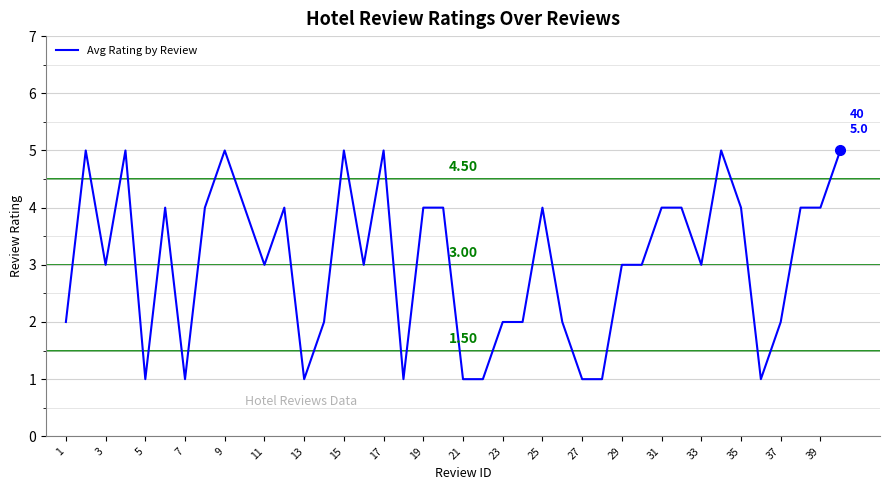

What is the difference between the maximum and minimum values?

4